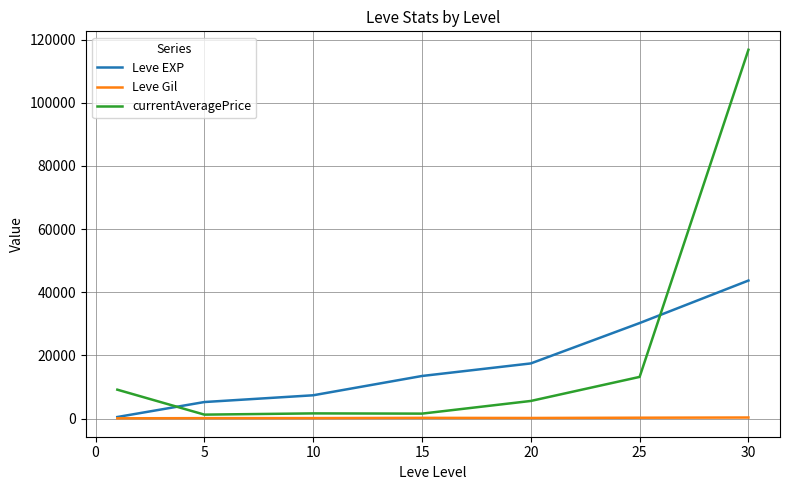

Which series has the largest range (max minus min)?

currentAveragePrice